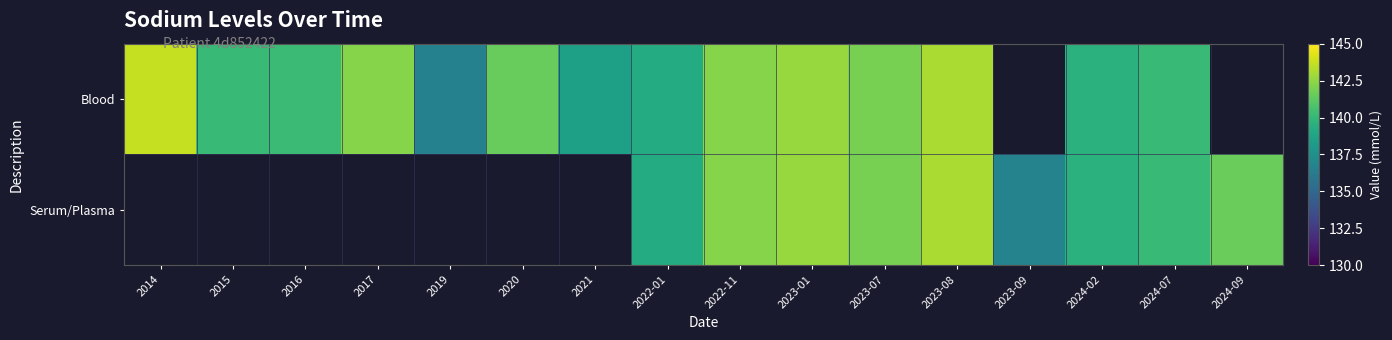

Between 2019 and 2014, which is larger?

2014